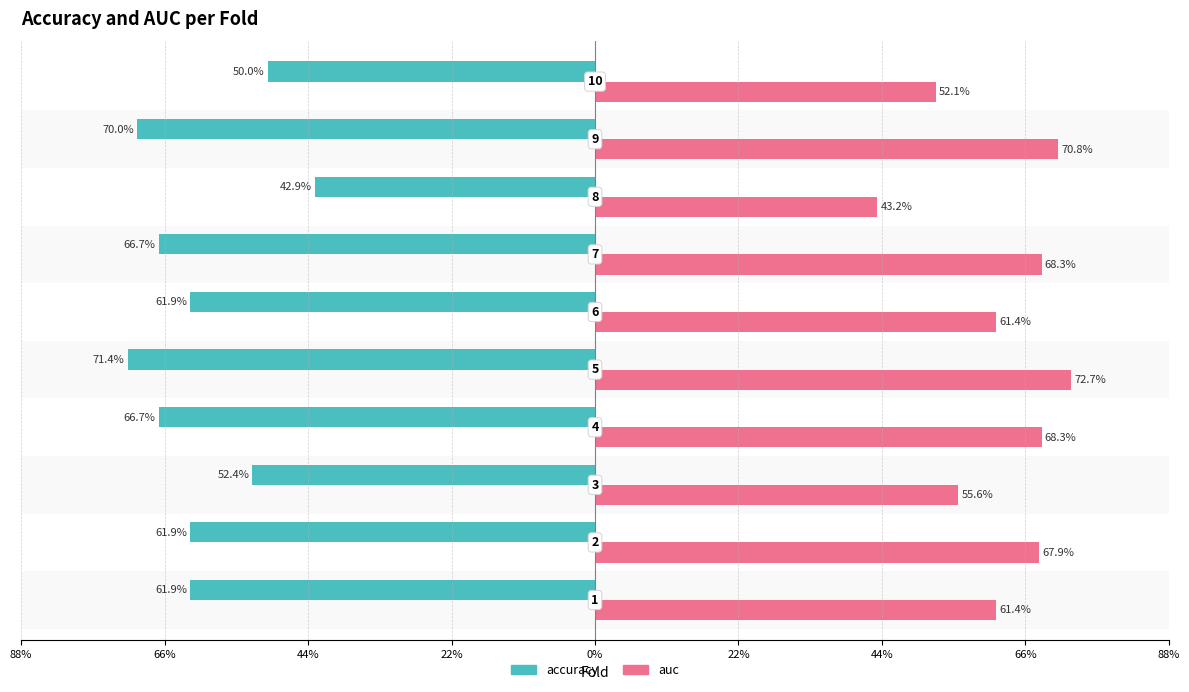

What are all the series names shown in the legend?

accuracy, auc